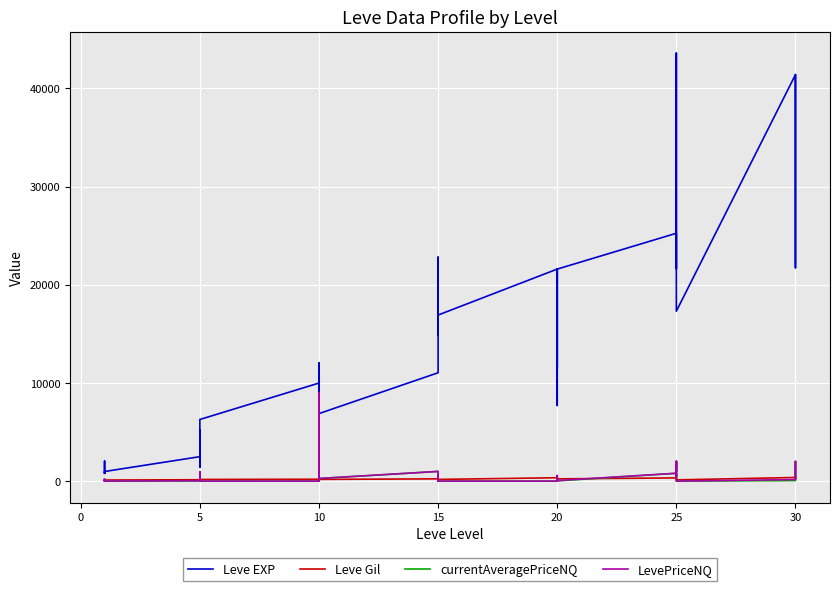

How many values in the currentAveragePriceNQ series exceed 128?

20